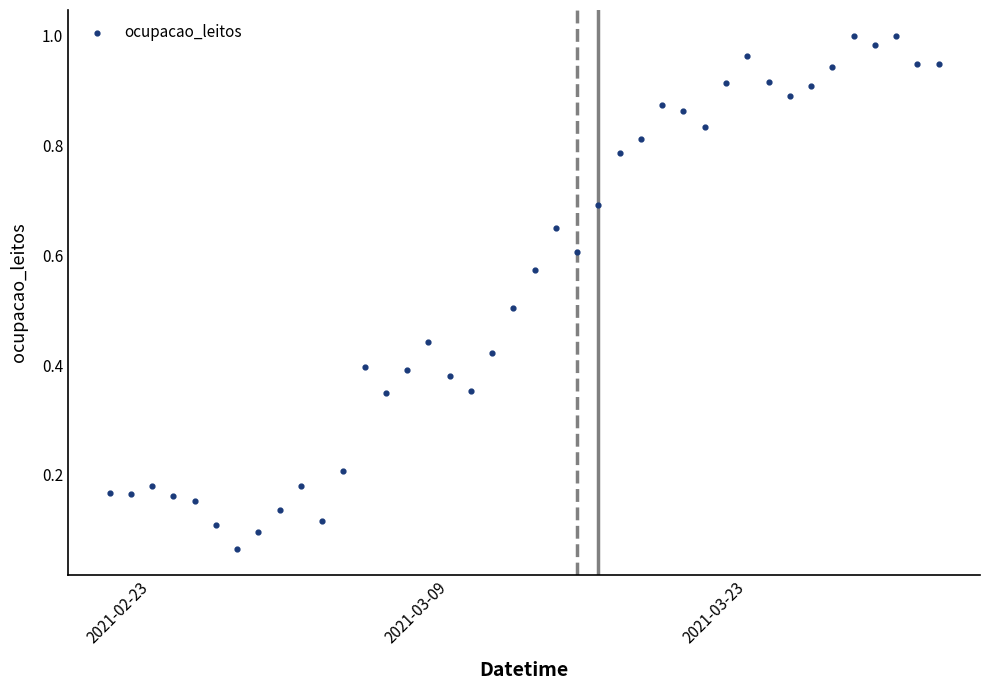

What is the range of X values (max minus min)?

39.0